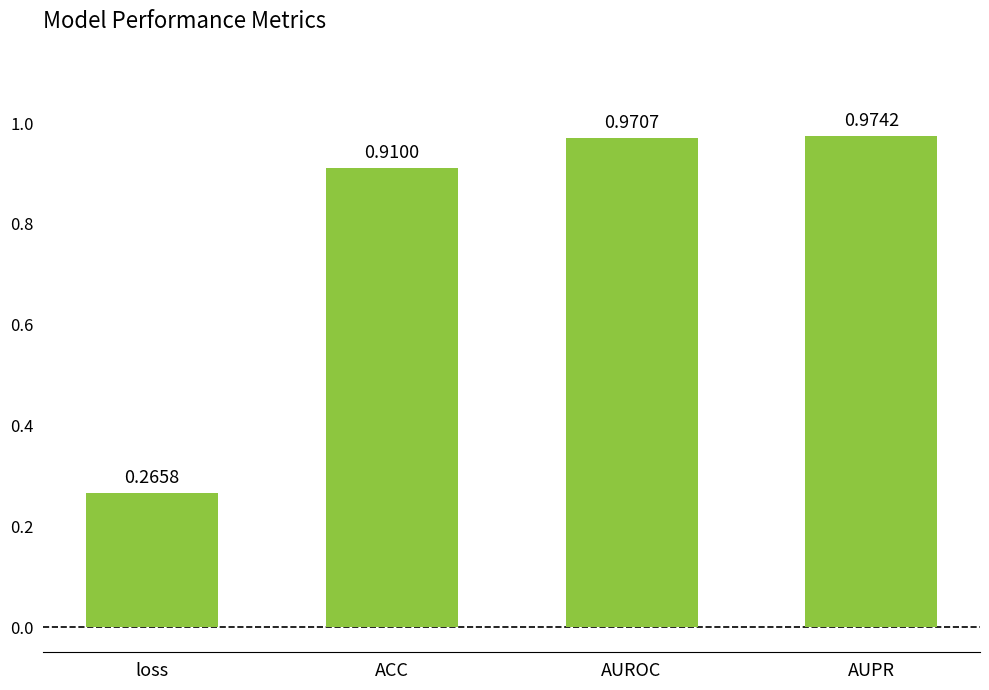

List the labels in order of value, smallest first.

loss, ACC, AUROC, AUPR